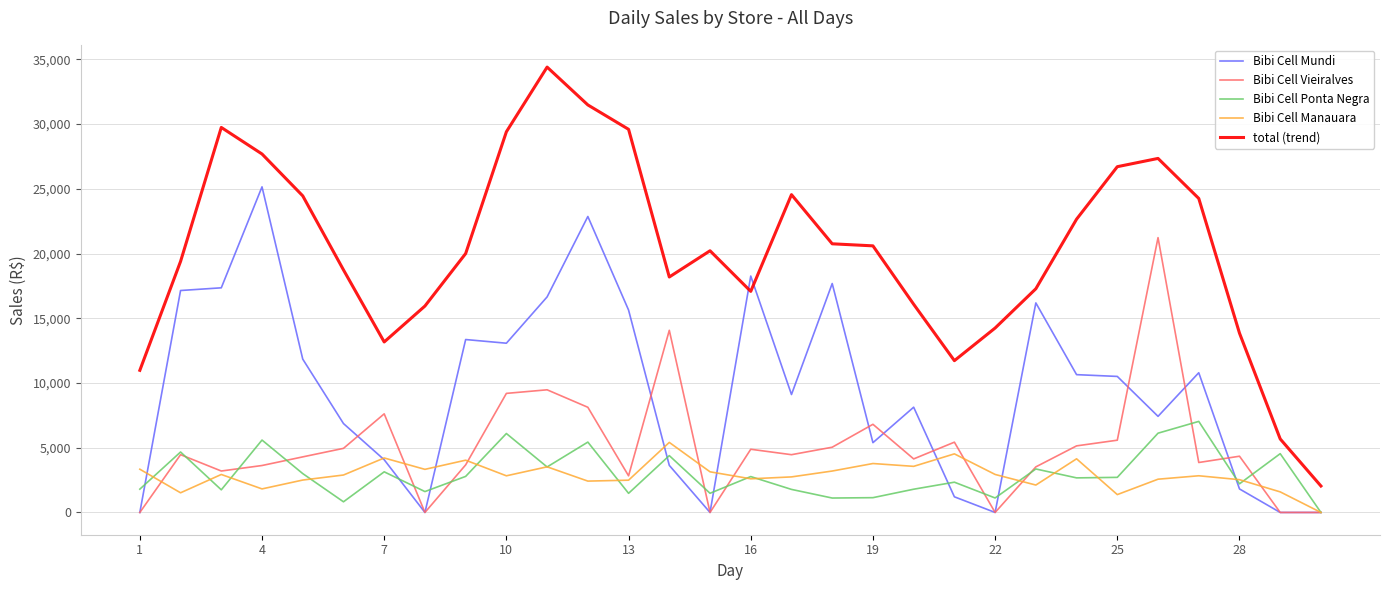

Count the number of categories in the chart.

30